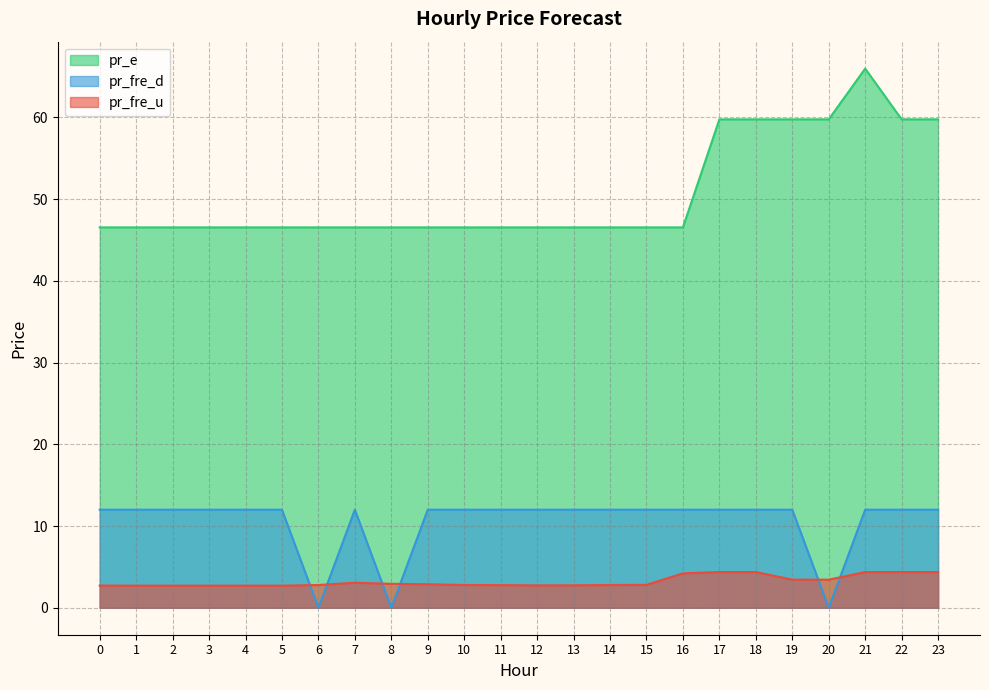

True or false: pr_fre_d has a value of 12.0 at 15.

True